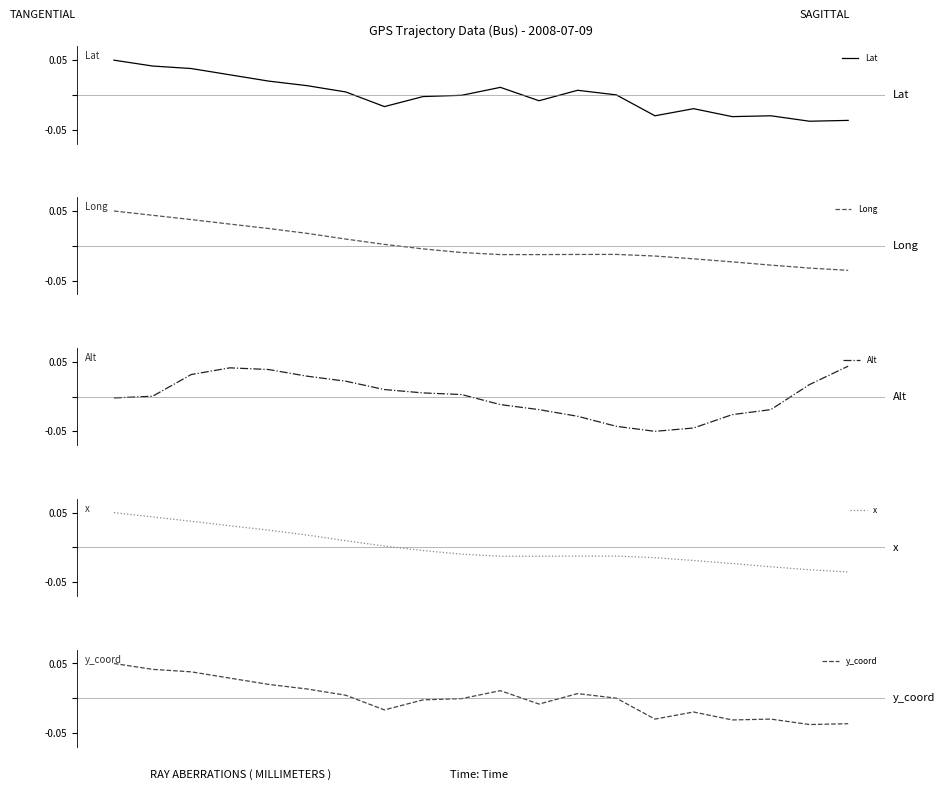

What is the minimum value shown in the chart?

-0.1